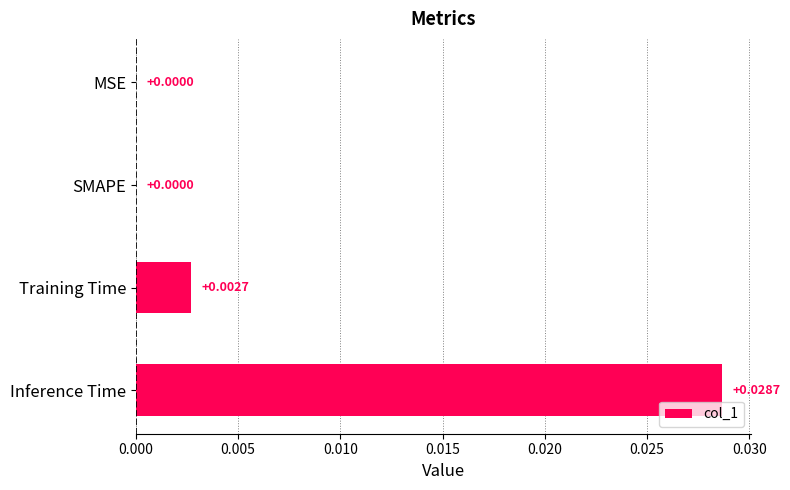

How many values are above zero?

2